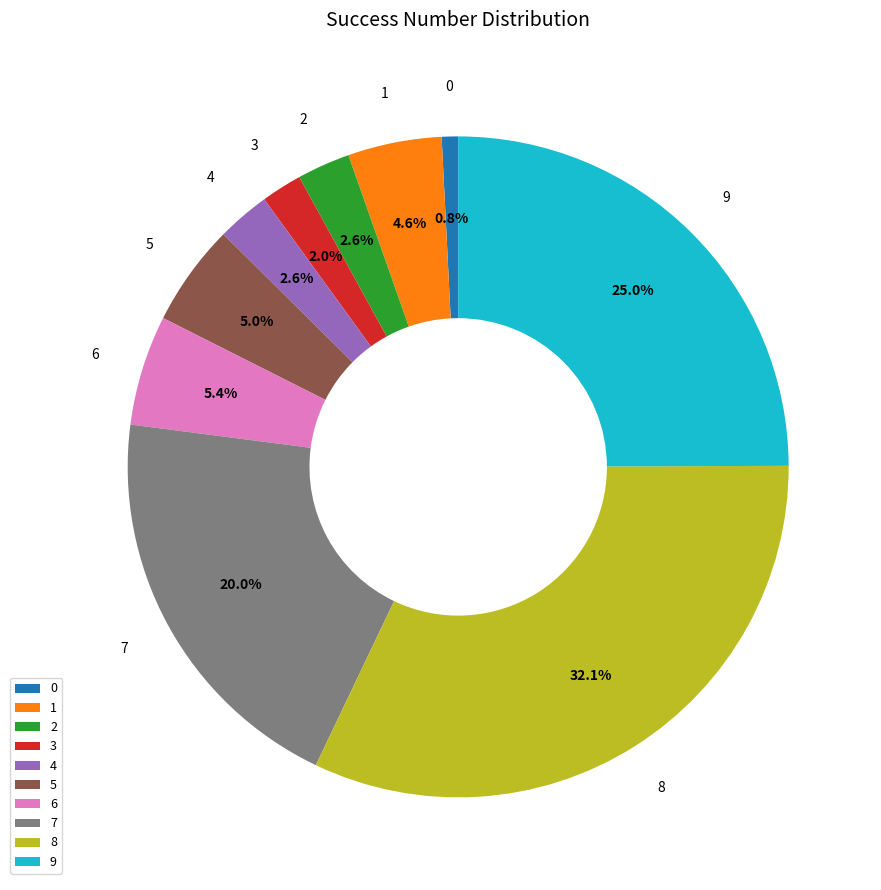

Approximately how many times larger is the value at 9 compared to 2?

9.6